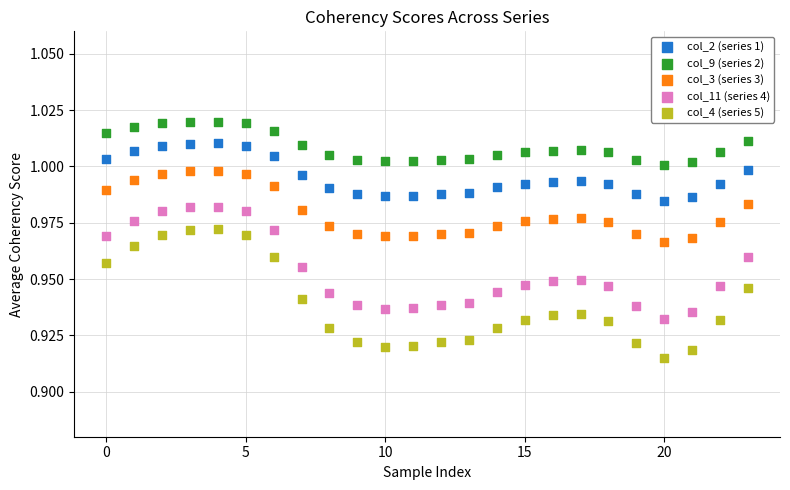

Which series reaches the maximum Y coordinate?

col_9 (series 2)